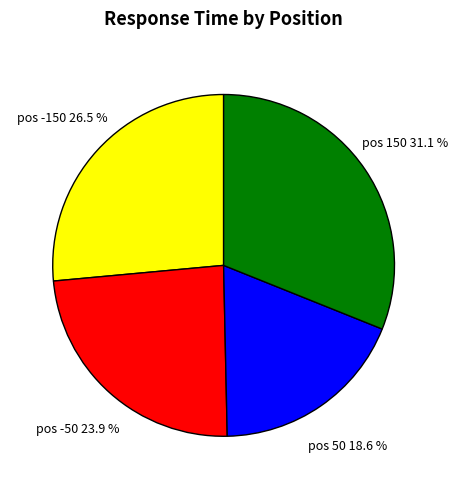

Which slice is the largest?

pos 150